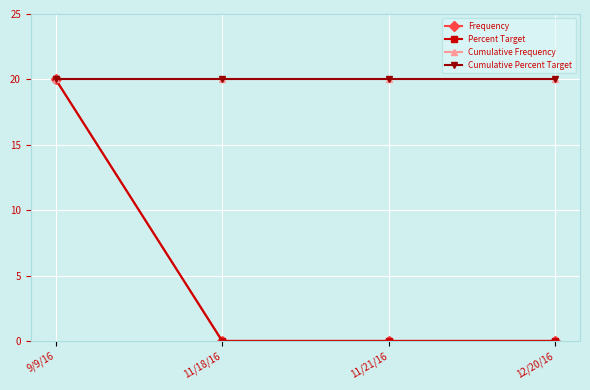

What is the label of the 1st point from the left?

9/9/16